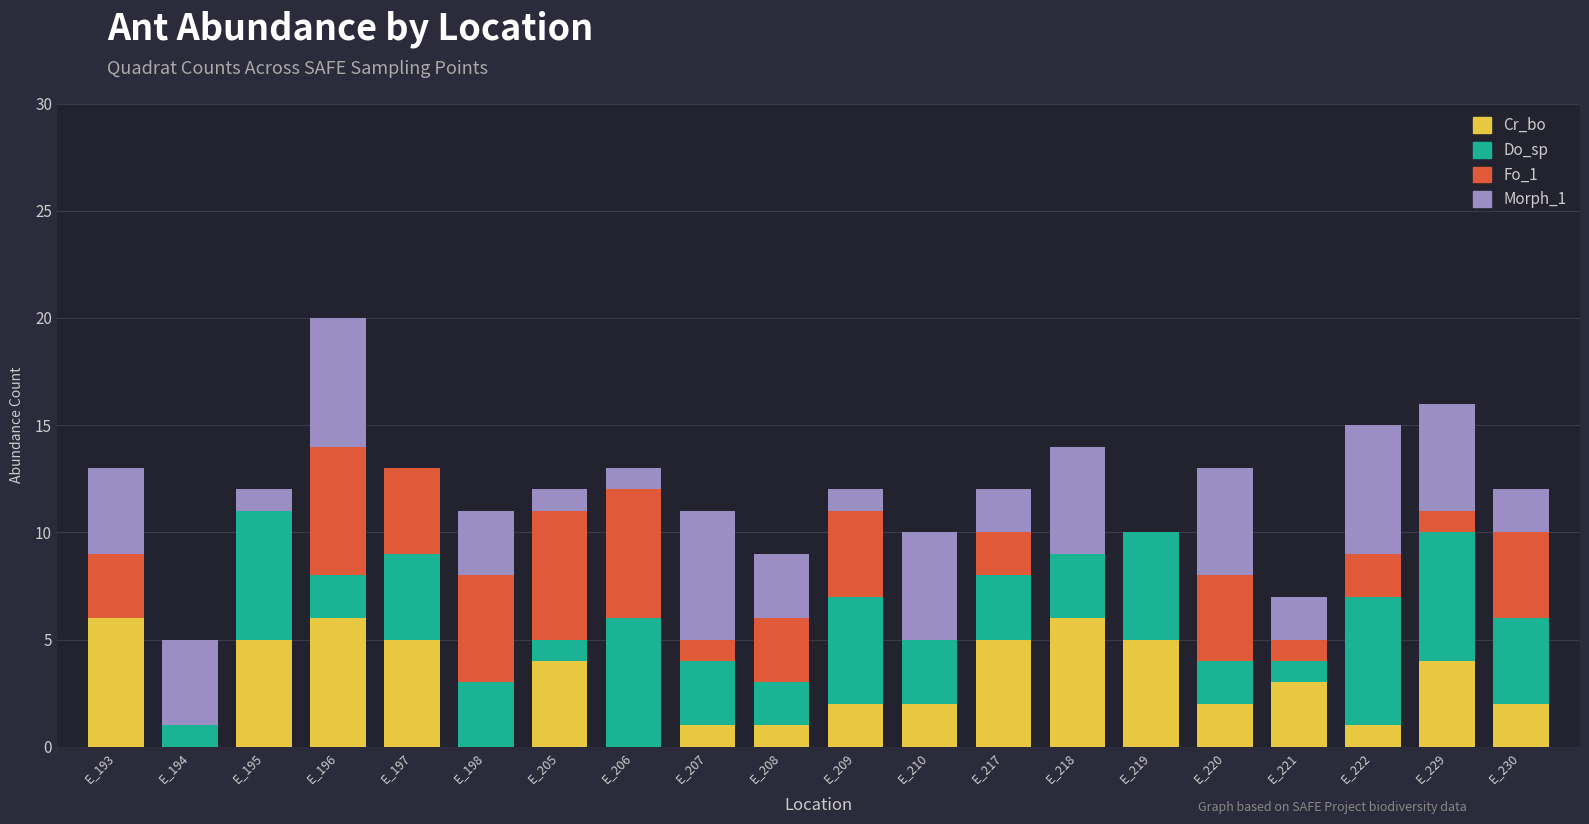

The value of Cr_bo at E_217 is 3. True or false?

False